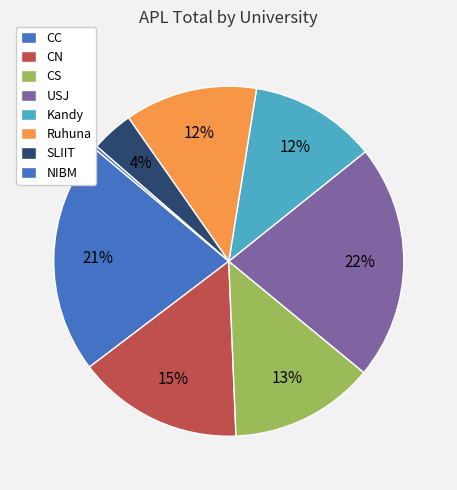

How many segments does this pie chart have?

8